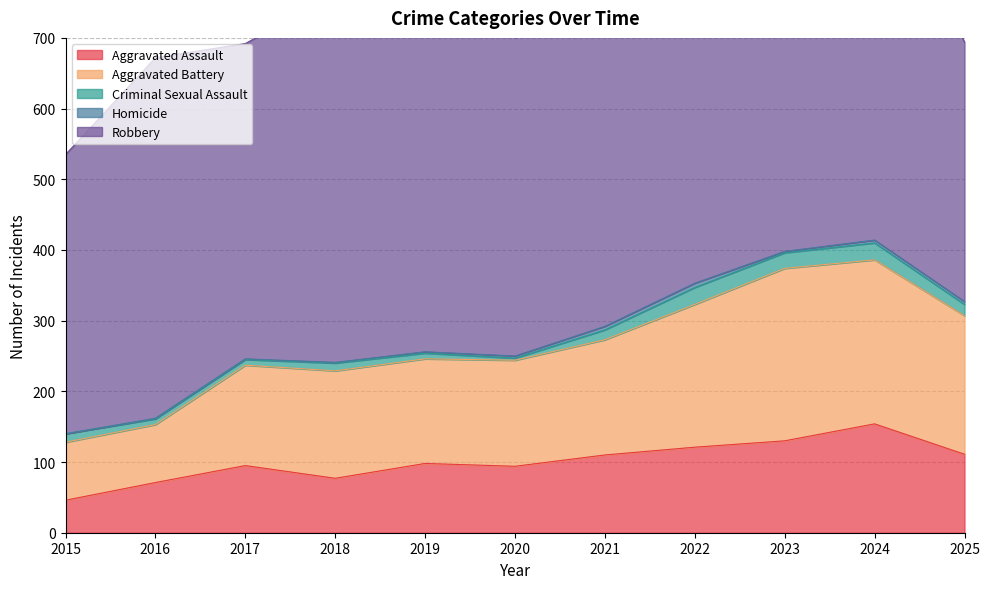

List the labels in order of Homicide value, smallest first.

2015, 2016, 2017, 2018, 2019, 2023, 2020, 2024, 2025, 2021, 2022